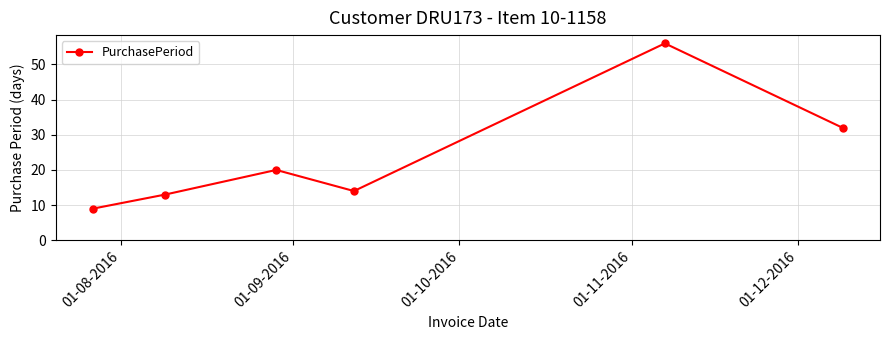

What is the maximum value shown in the chart?

56